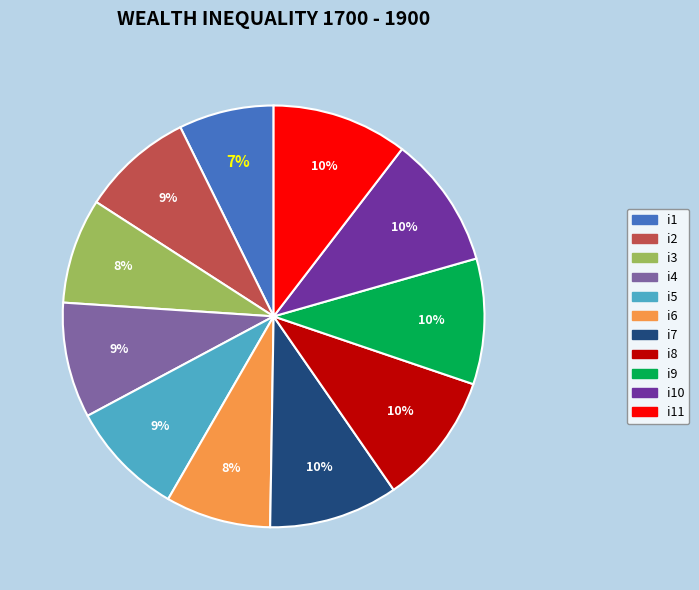

Combined, do i1 and i10 account for over 50%?

No